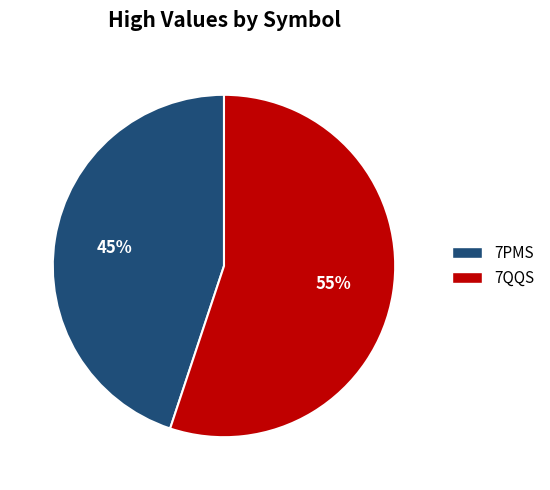

True or false: 7PMS accounts for 45% of the total.

True